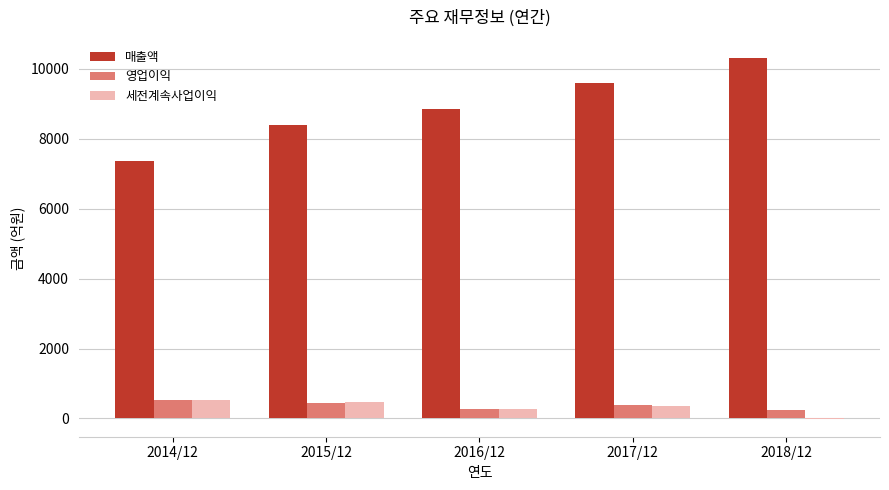

The value of 매출액 at 2016/12 is 4924. True or false?

False